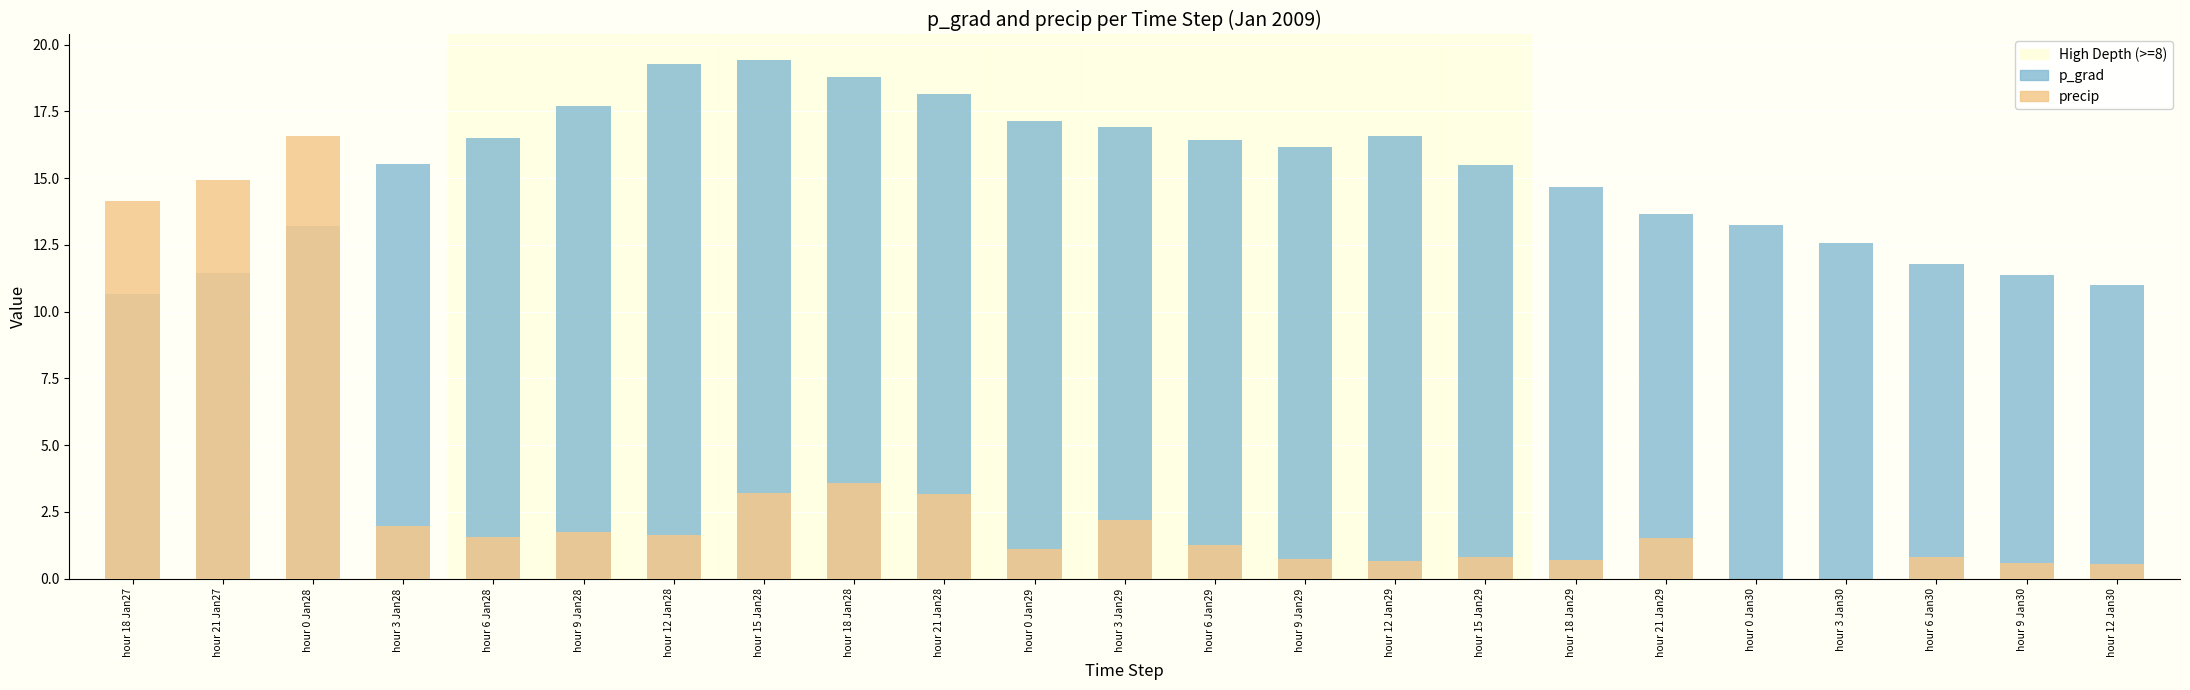

What is the difference between the maximum and minimum values in the p_grad series?

8.8